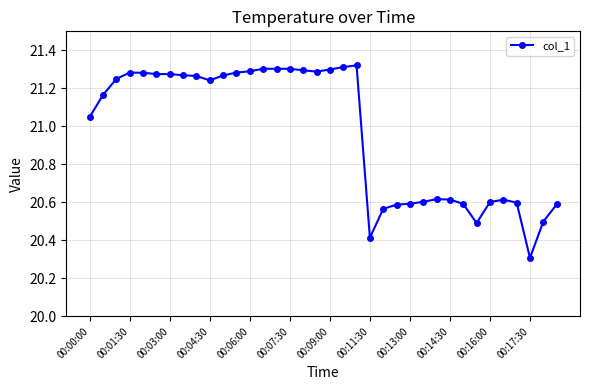

How many data points are less than 21?

15